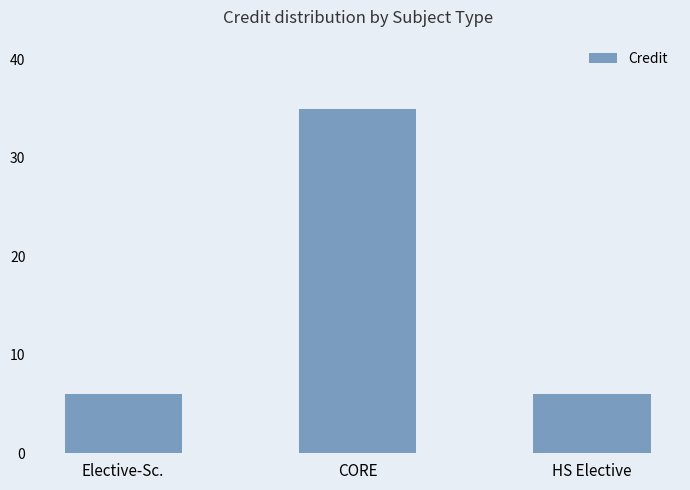

Which has a higher value, CORE or Elective-Sc.?

CORE